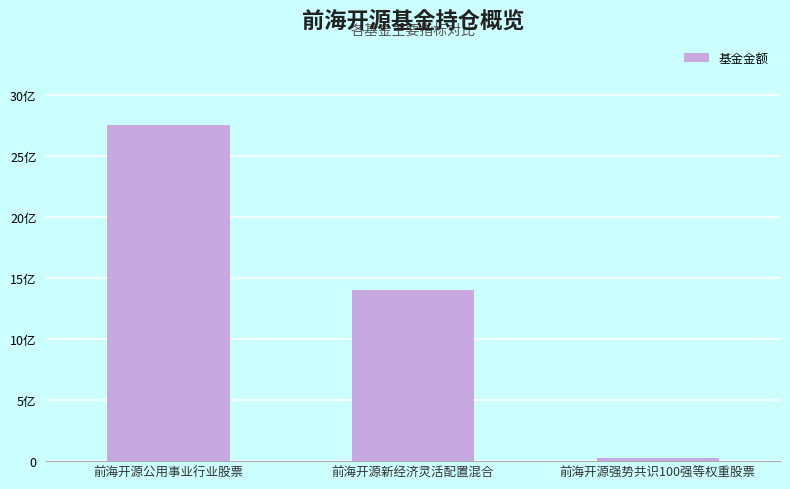

Reading left to right, list all the values displayed in this chart.

前海开源公用事业行业股票=27.6	前海开源新经济灵活配置混合=14.0	前海开源强势共识100强等权重股票=0.3